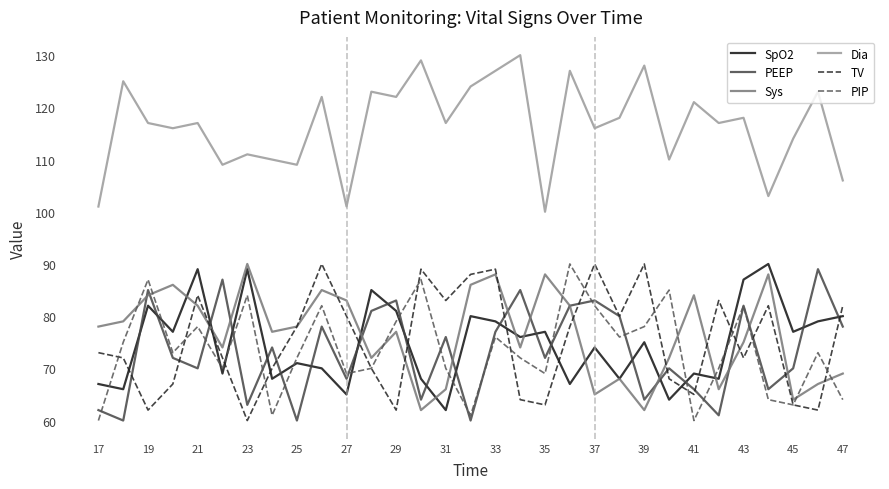

What is the maximum value shown in the chart?

130